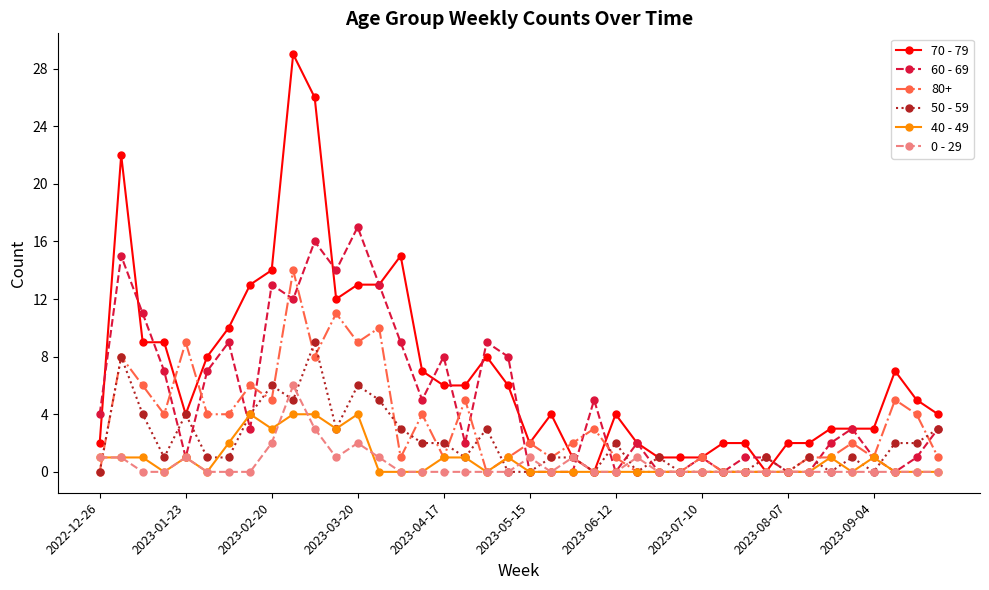

True or false: 40 - 49 and 50 - 59 cross at least once.

True